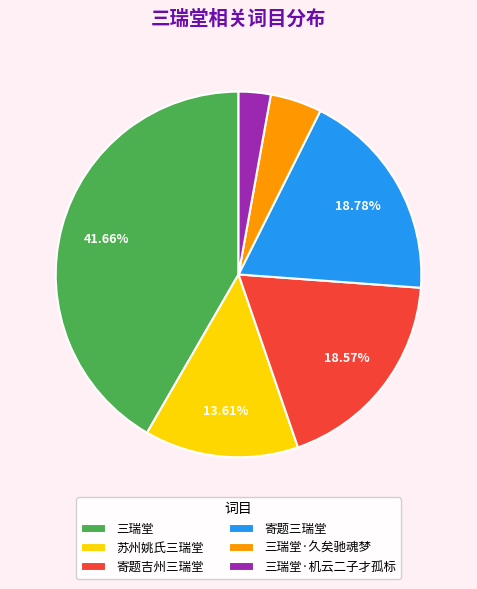

To the nearest percent, what is the difference between the largest and smallest slice percentages?

39%